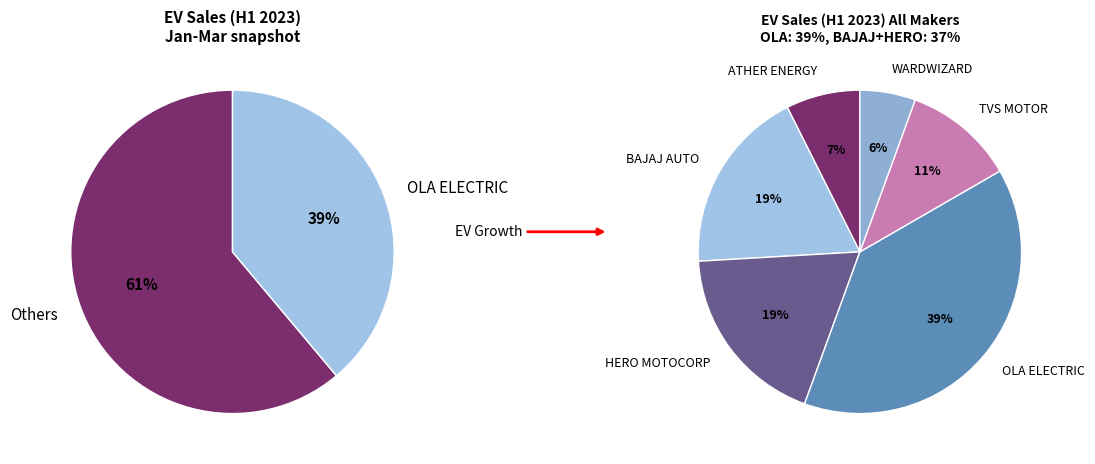

The BAJAJ AUTO slice represents 19% of the pie. True or false?

True